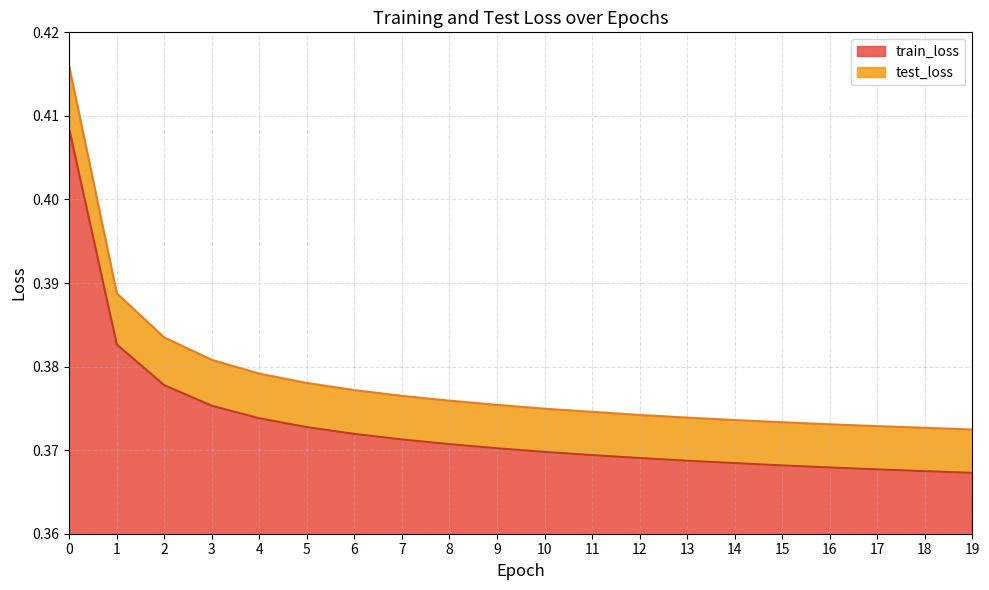

Which category has the lowest value in the test_loss series?

19